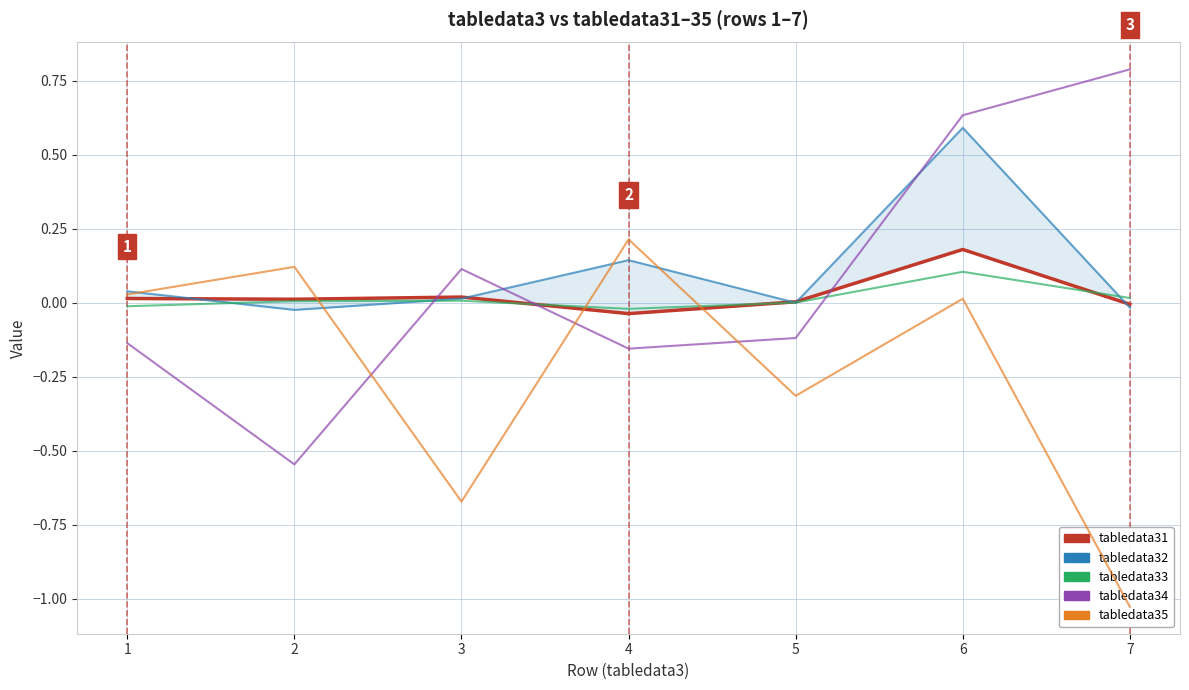

How many times do tabledata32 and tabledata35 cross each other?

4